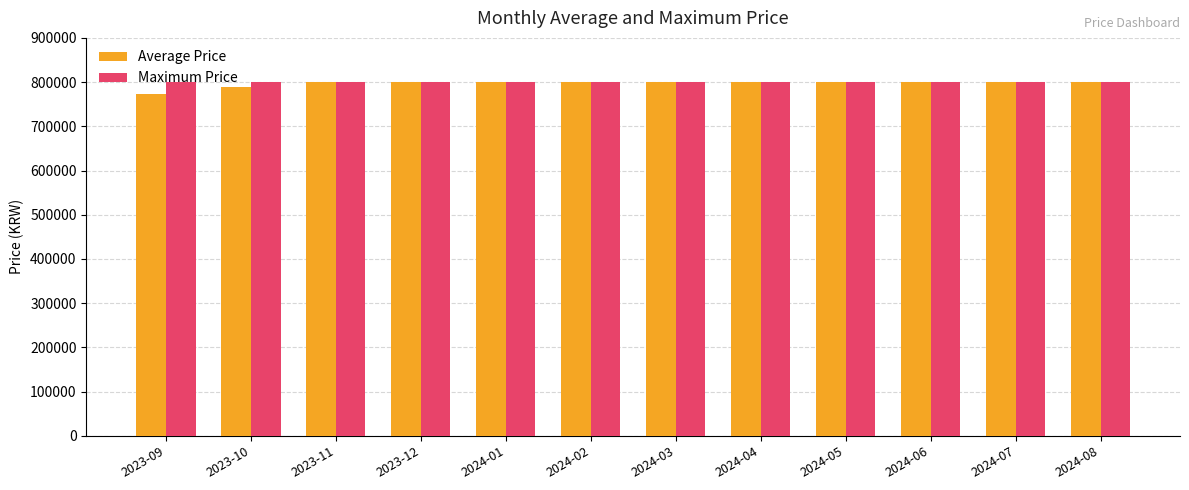

Which series has the widest spread of values?

Average Price